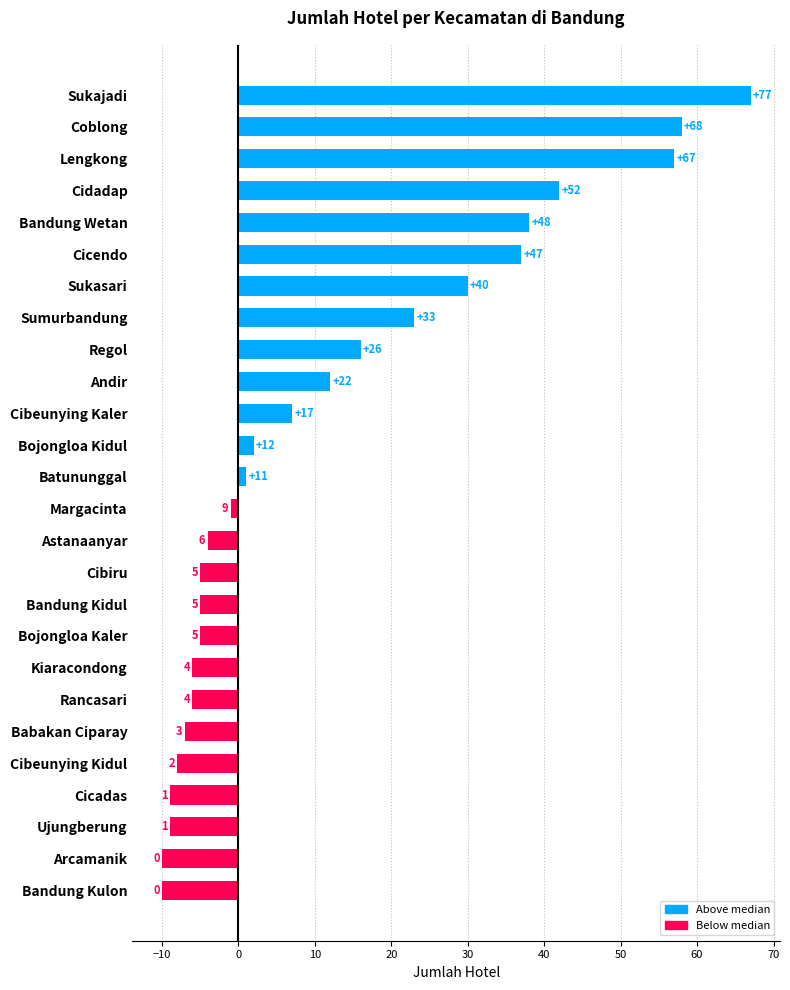

What is the greatest value displayed?

67